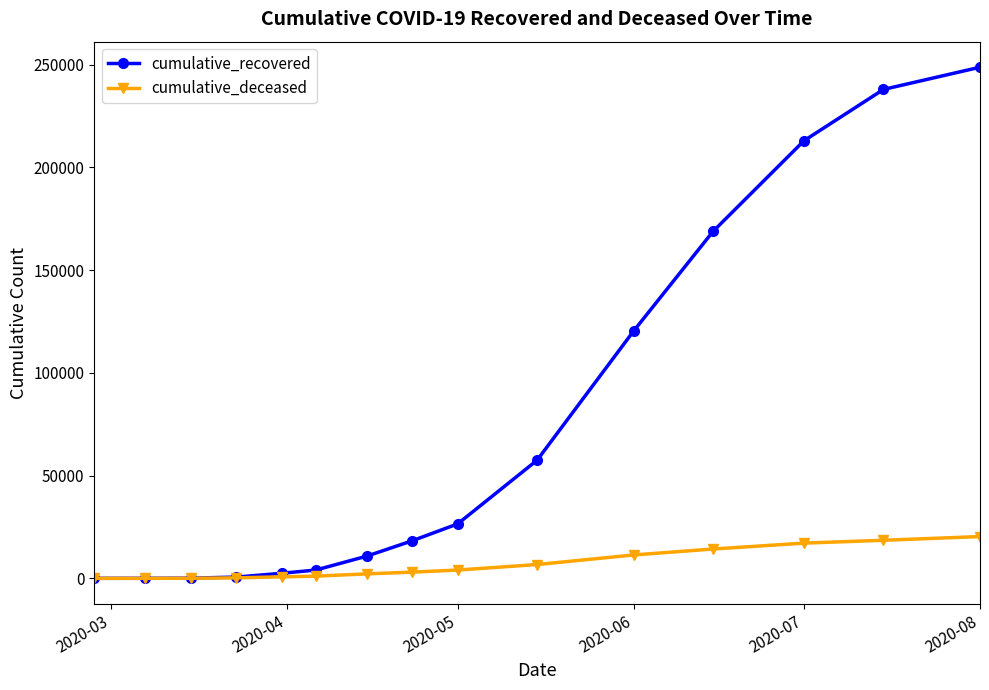

Rank the series by their average value, from lowest to highest.

cumulative_deceased, cumulative_recovered